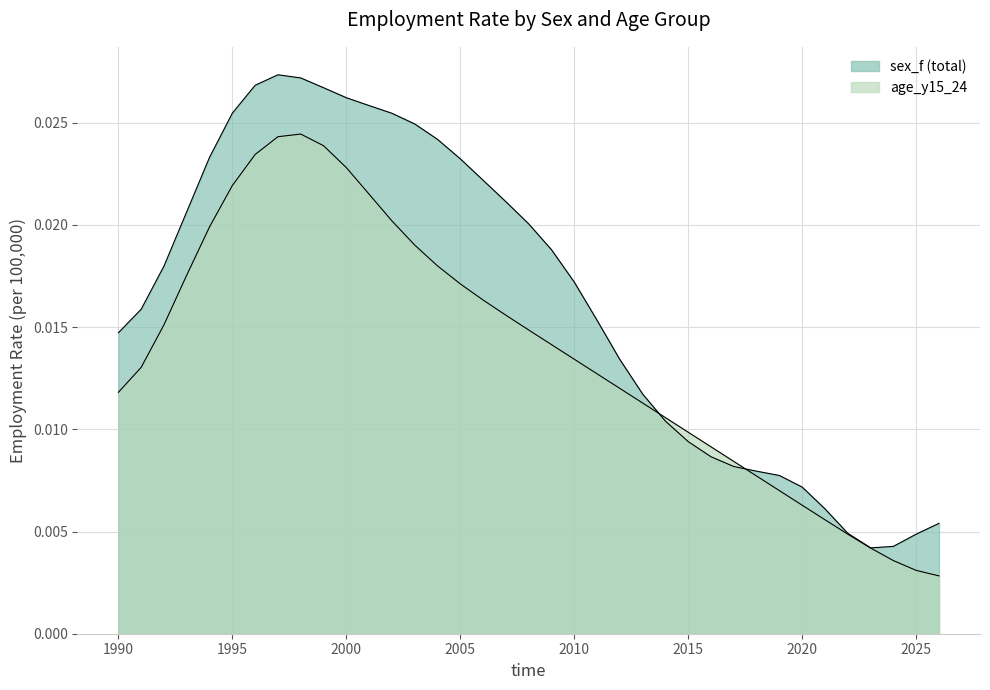

The chart shows a value of 0.0 at 2018. True or false?

False